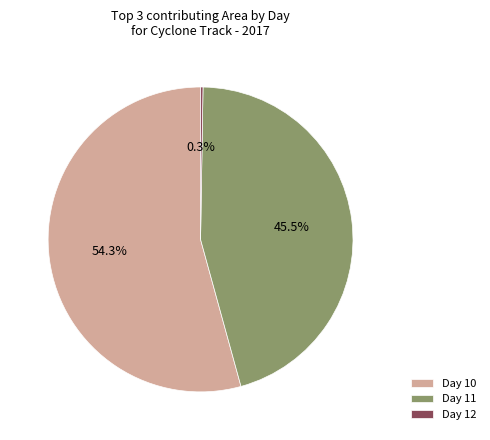

What is the largest slice in the pie chart?

Day 10